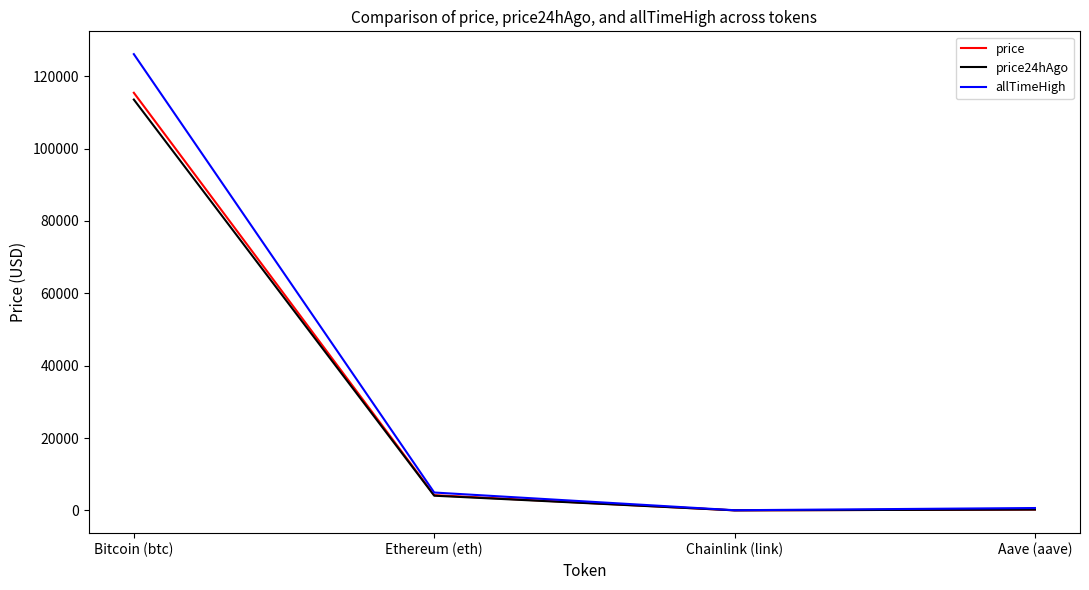

What value does the allTimeHigh series have at Bitcoin (btc)?

126080.0